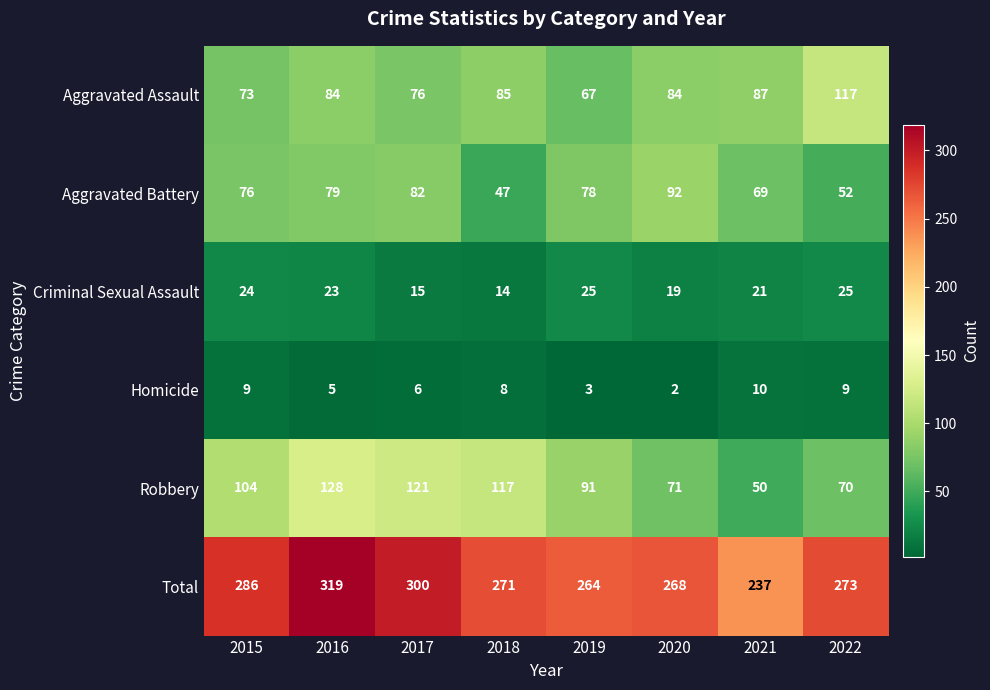

At how many categories does at least one series exceed 245?

7